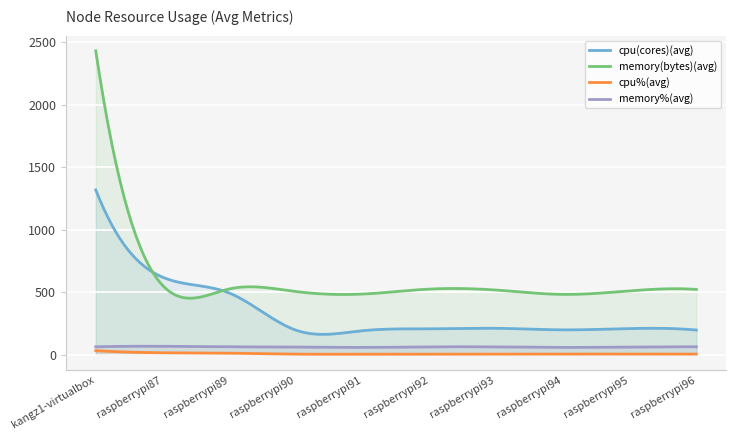

At which category does the chart reach its peak across all series?

kangz1-virtualbox